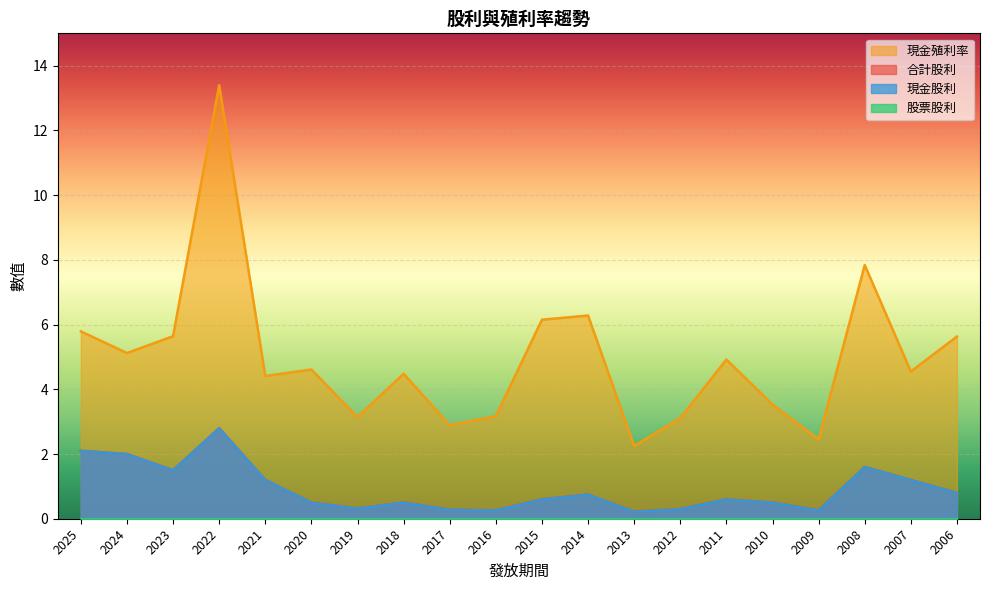

Reading right to left, what are all the values shown in this chart?

現金股利: 0.8	1.2	1.6	0.3	0.5	0.6	0.3	0.2	0.8	0.6	0.3	0.3	0.5	0.3	0.5	1.2	2.8	1.5	2.0	2.1
合計股利: 0.8	1.2	1.6	0.3	0.5	0.6	0.3	0.2	0.8	0.6	0.3	0.3	0.5	0.3	0.5	1.2	2.8	1.5	2.0	2.1
現金殖利率: 5.6	4.5	7.8	2.5	3.5	4.9	3.1	2.2	6.3	6.2	3.2	2.9	4.5	3.1	4.6	4.4	13.4	5.6	5.1	5.8